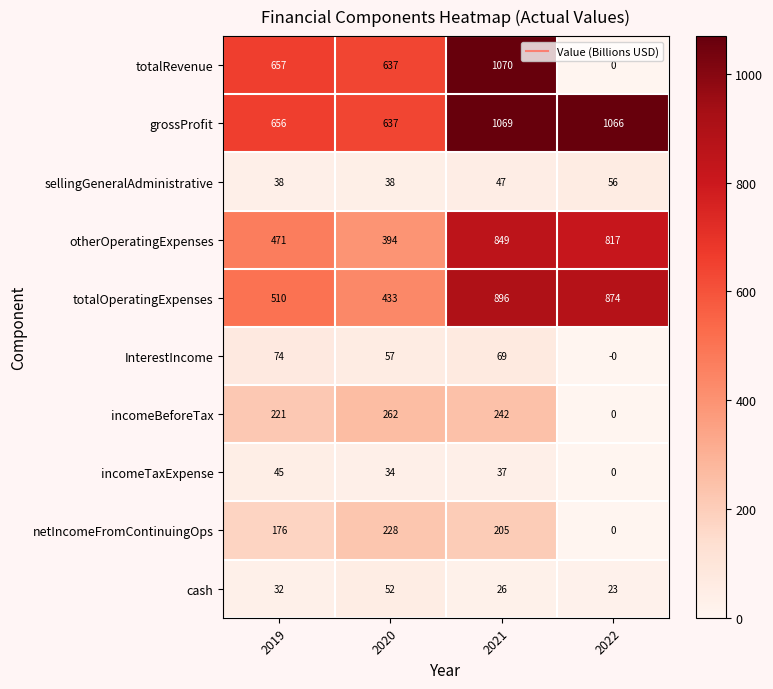

At which label is otherOperatingExpenses closest to 621?

2019